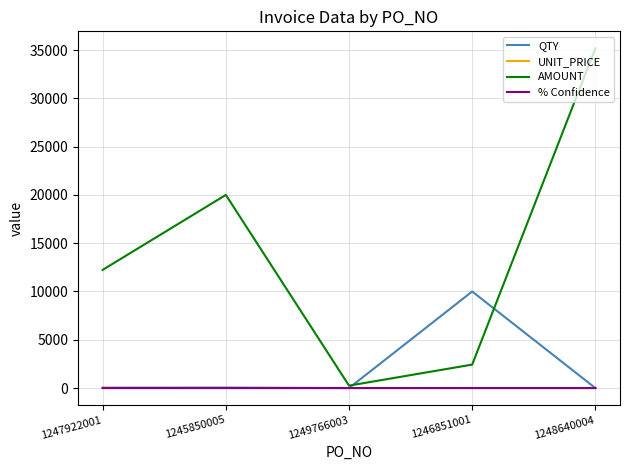

The QTY series shows 10000.0 at 1246851001. True or false?

True